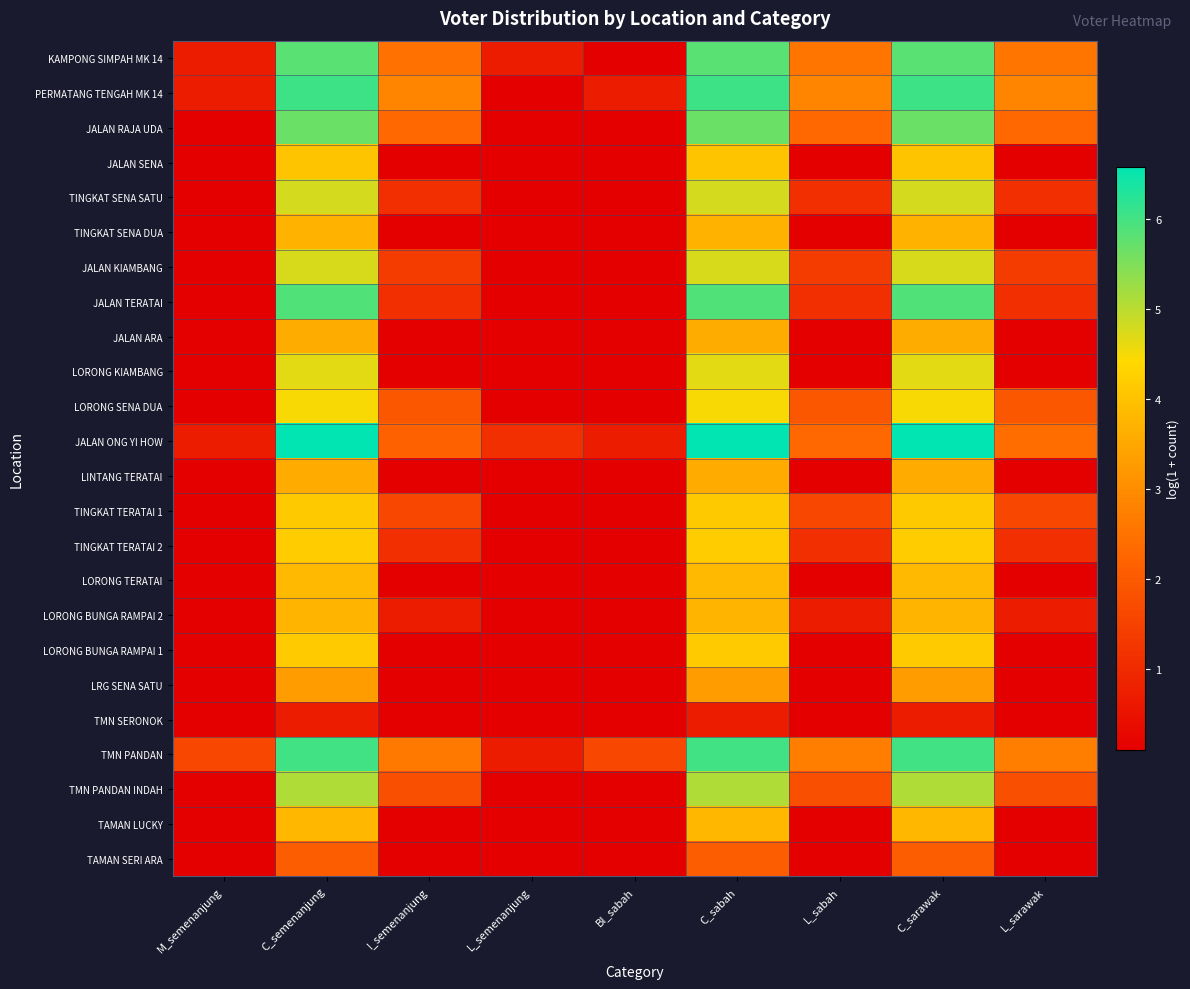

Rank the series by their maximum value, from highest to lowest.

JALAN ONG YI HOW, PERMATANG TENGAH MK 14, TMN PANDAN, JALAN TERATAI, KAMPONG SIMPAH MK 14, JALAN RAJA UDA, TMN PANDAN INDAH, TINGKAT SENA SATU, JALAN KIAMBANG, LORONG KIAMBANG, LORONG SENA DUA, TINGKAT TERATAI 2, LORONG BUNGA RAMPAI 1, TINGKAT TERATAI 1, JALAN SENA, LORONG TERATAI, TAMAN LUCKY, LORONG BUNGA RAMPAI 2, TINGKAT SENA DUA, JALAN ARA, LINTANG TERATAI, LRG SENA SATU, TAMAN SERI ARA, TMN SERONOK